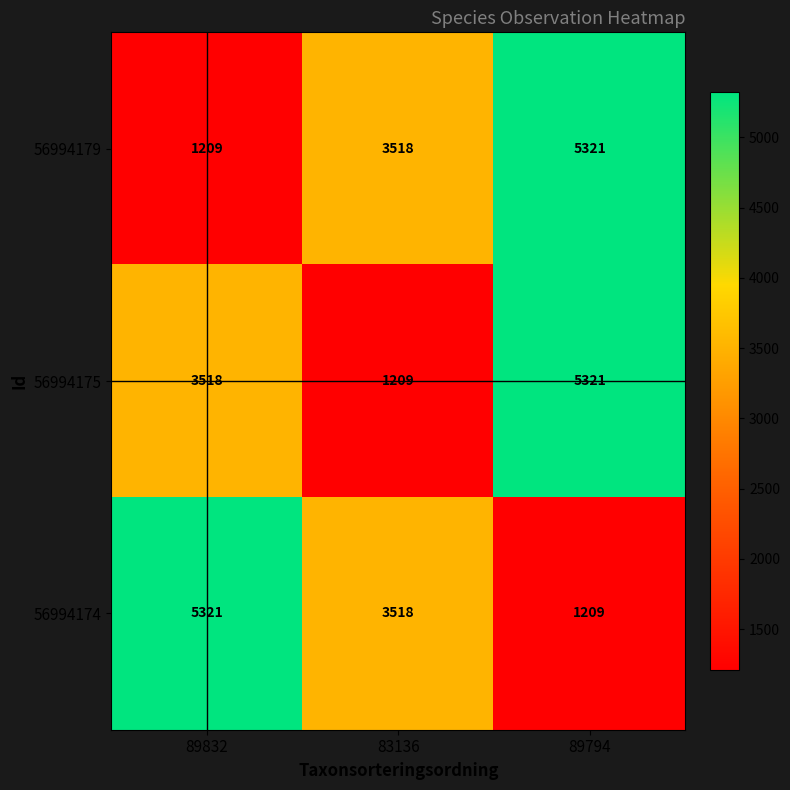

The 56994174 series shows 9471 at 89832. True or false?

False